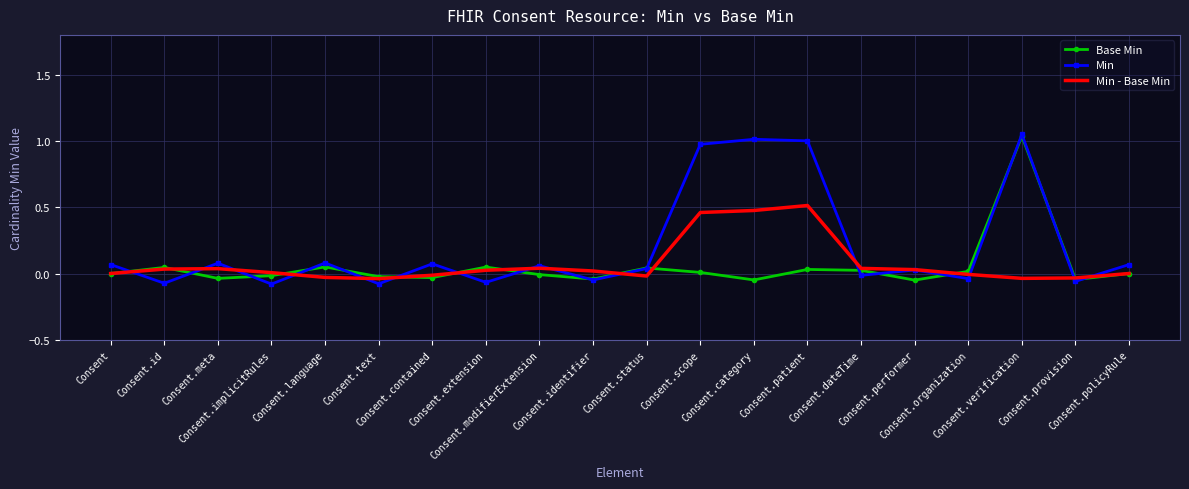

True or false: Base Min has more than 2 interior local peaks.

True